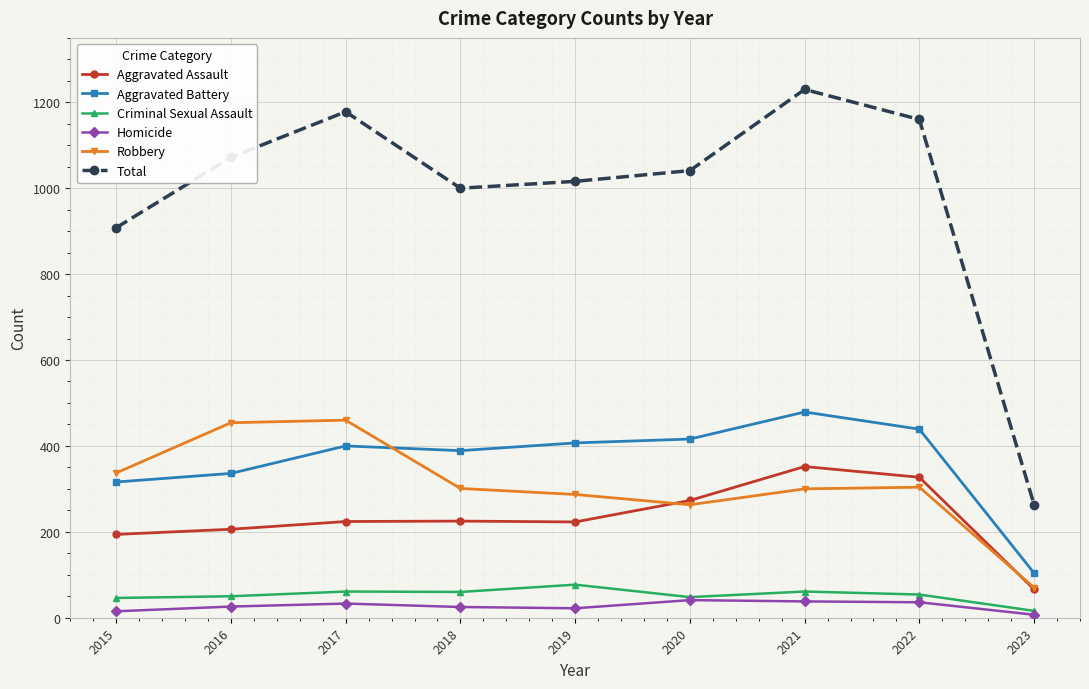

What is the value of the Robbery point at the 2nd from the left?

454